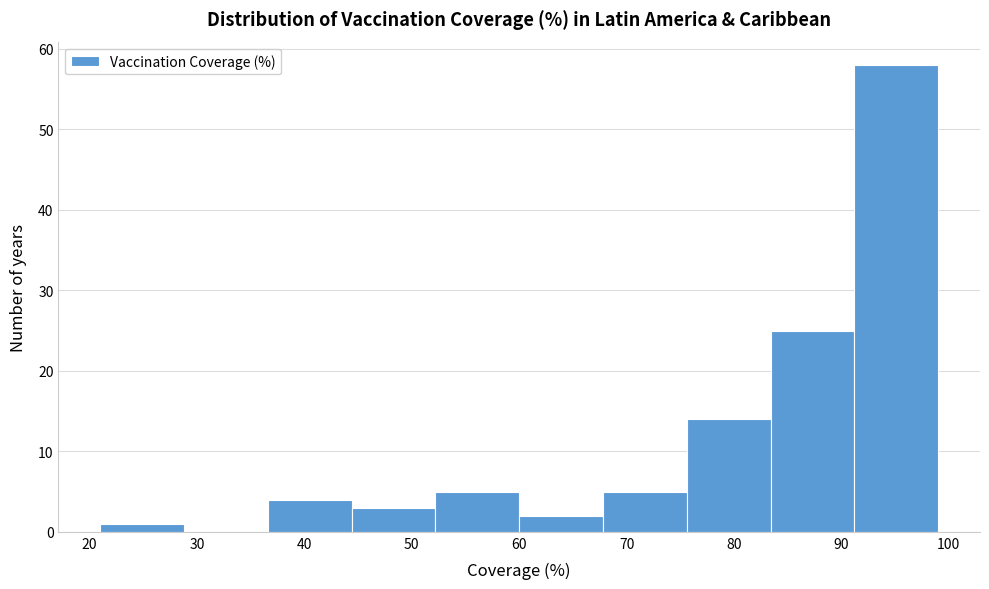

Reading left to right, list every bar in this chart as the range it spans on the x-axis followed by its height. Neither the bar edges nor the heights are printed on the chart, so give them approximately, as read against the axes.

21.0 to 28.8: 1
28.8 to 36.6: 0
36.6 to 44.4: 4
44.4 to 52.2: 3
52.2 to 60.0: 5
60.0 to 67.8: 2
67.8 to 75.6: 5
75.6 to 83.4: 14
83.4 to 91.2: 25
91.2 to 99.0: 58